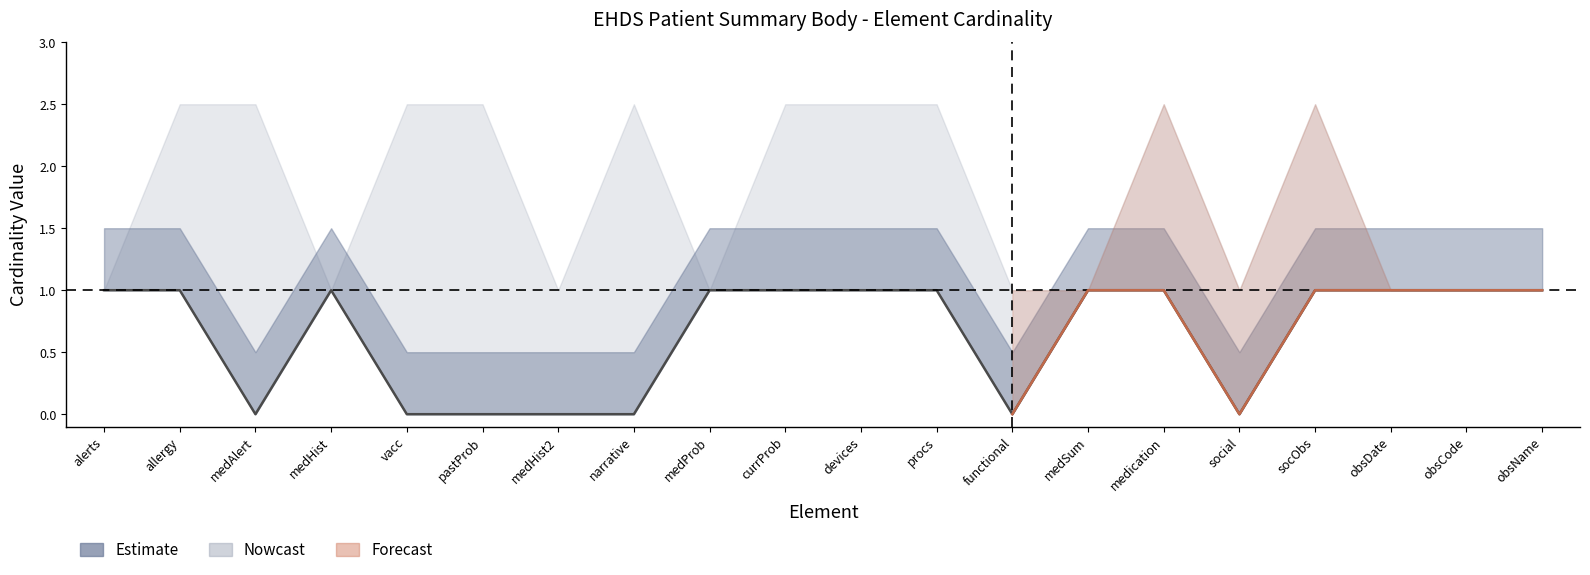

How many lines are shown in the chart?

1